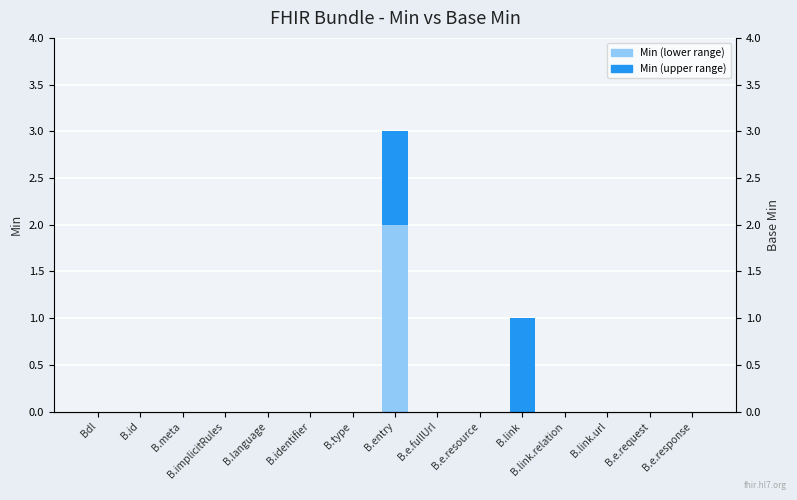

How many groups of bars are there?

15